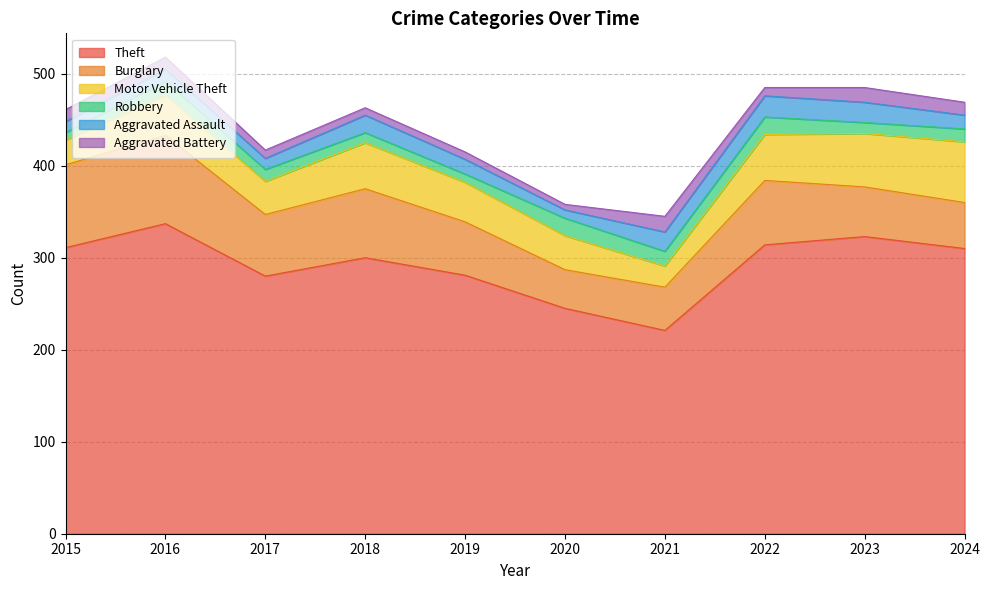

List the labels in order of Aggravated Battery value, largest first.

2021, 2023, 2024, 2015, 2016, 2017, 2022, 2018, 2019, 2020